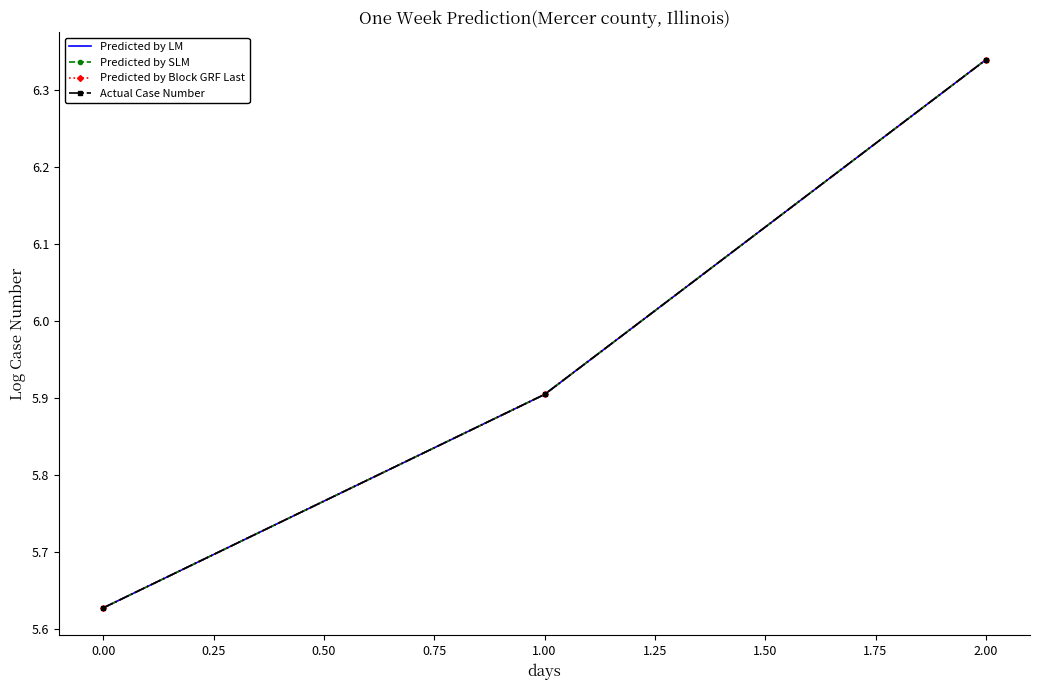

What is the highest value of the Predicted by SLM series?

6.3